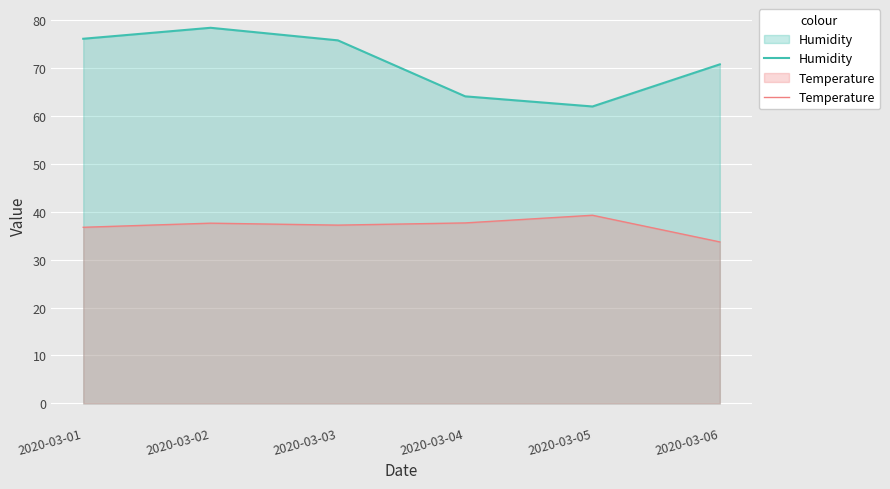

True or false: Humidity and Temperature intersect in this chart.

False